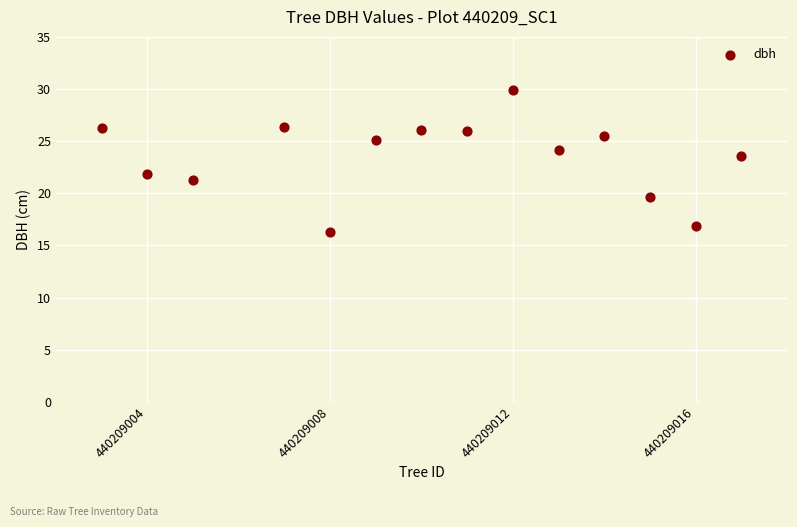

What is the range of Y values (max minus min)?

13.7